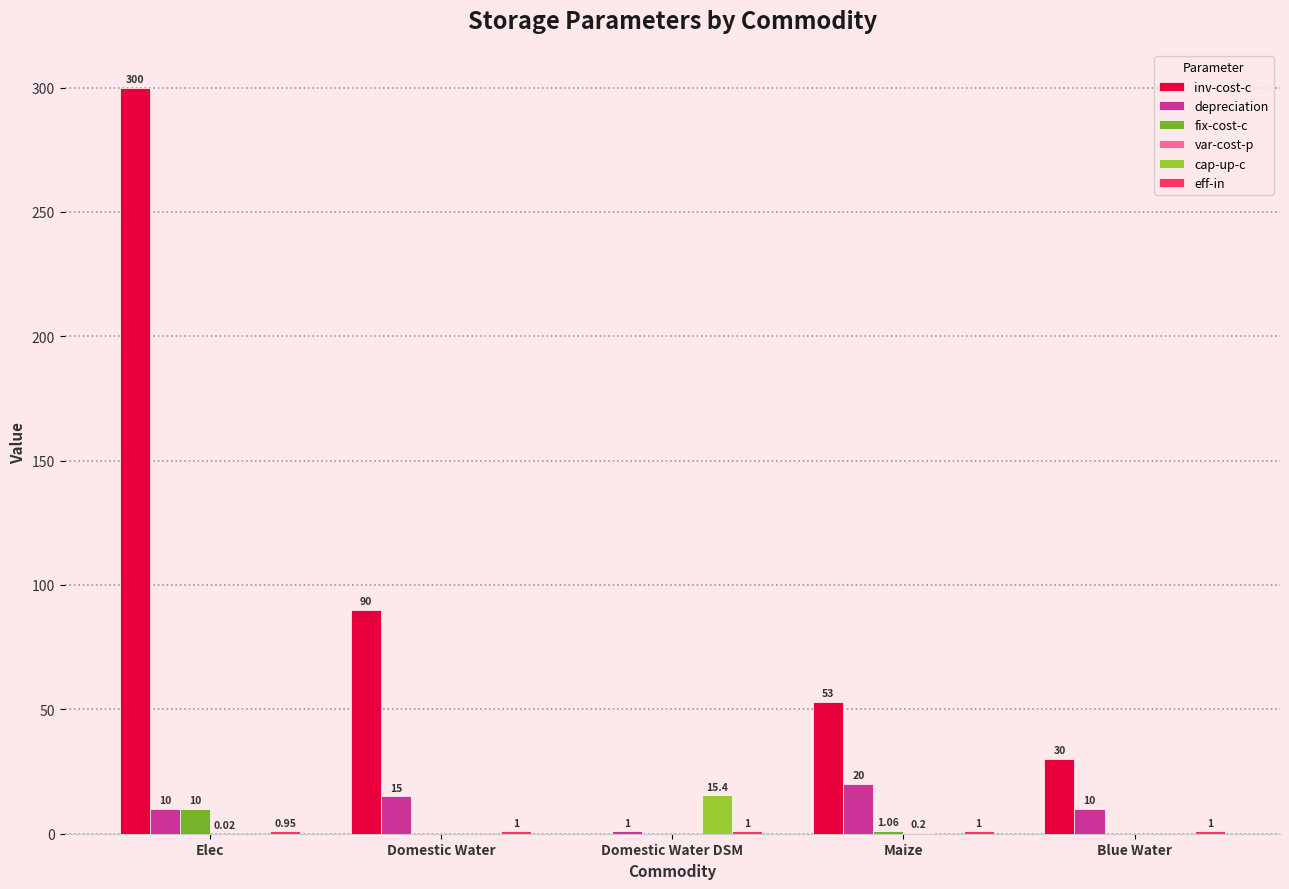

What is the average value of the cap-up-c series?

3.1